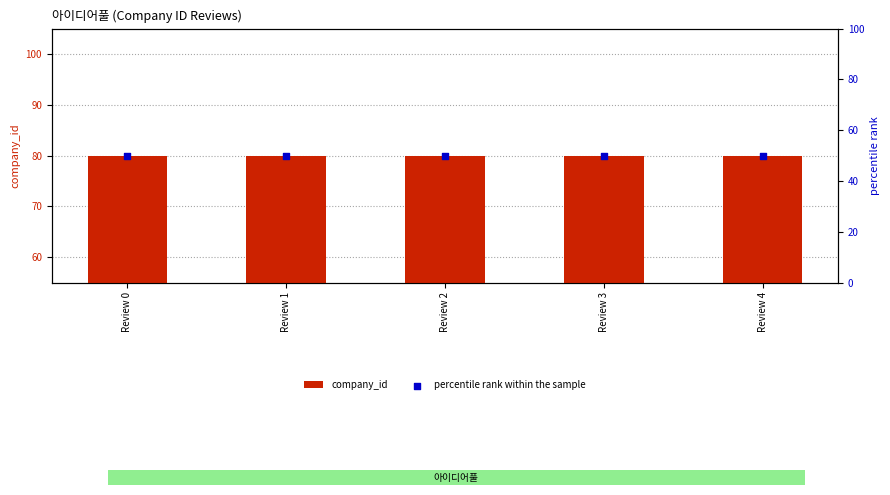

At how many categories does at least one series exceed 67?

5